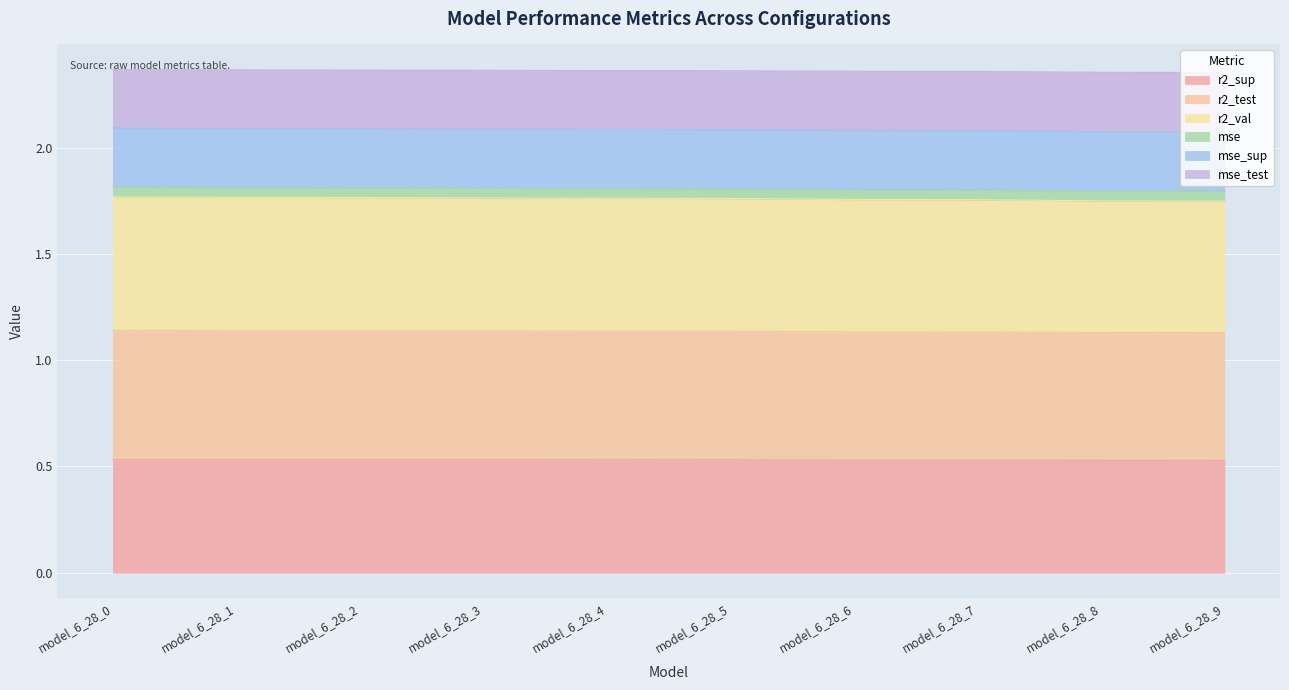

True or false: r2_sup has a value of 0.8 at model_6_28_2.

False